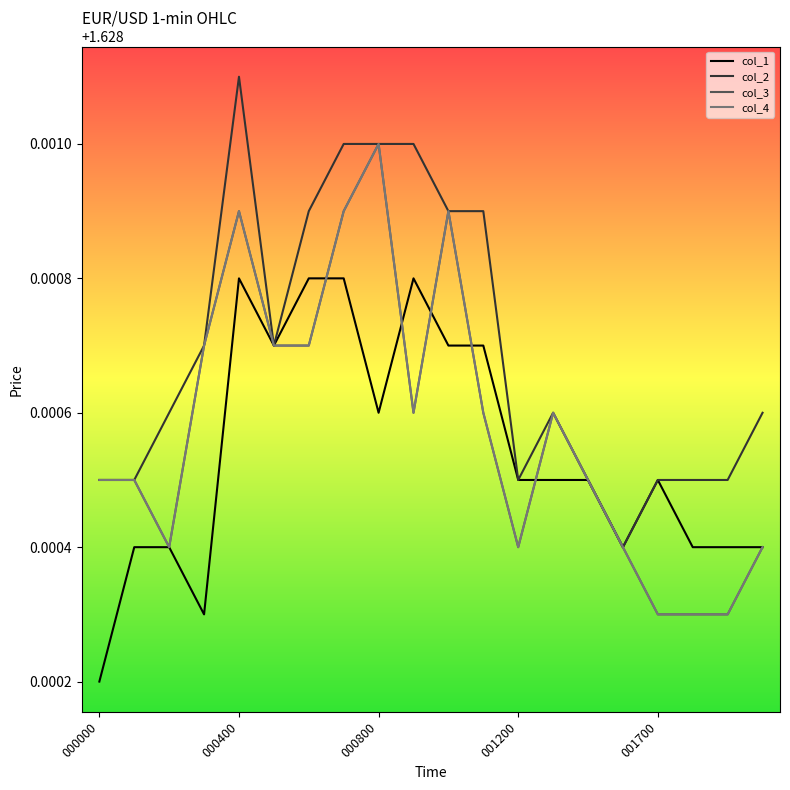

Does the chart display data point markers on the line(s)?

No